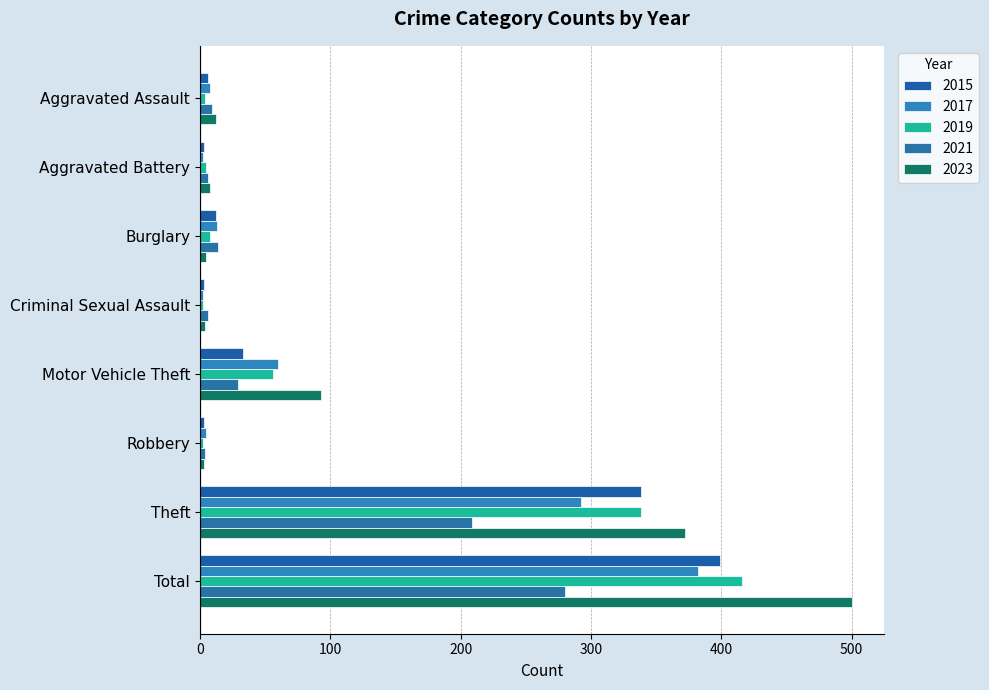

How many values in the 2023 series are below 12?

4